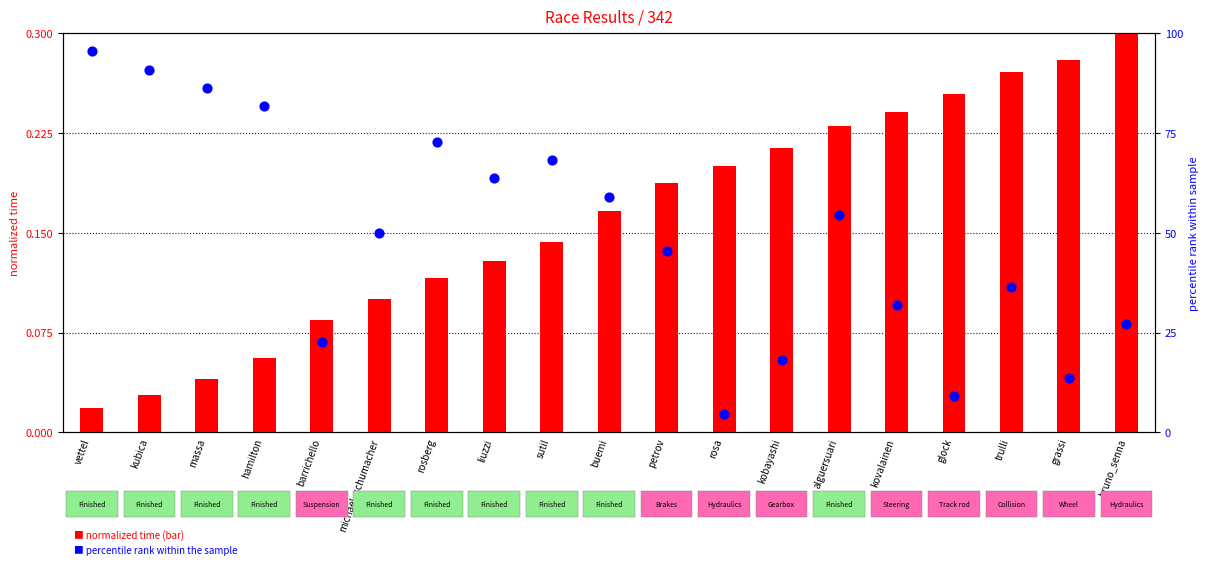

Which series has the widest spread of Y values?

percentile rank